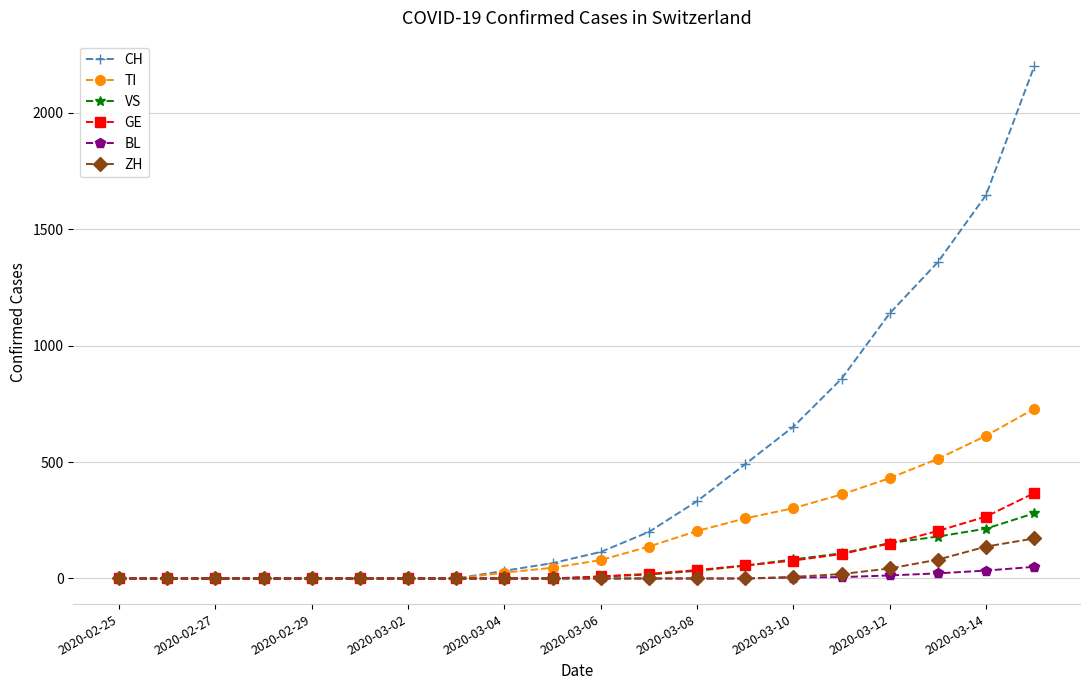

Which series has the largest range (max minus min)?

CH